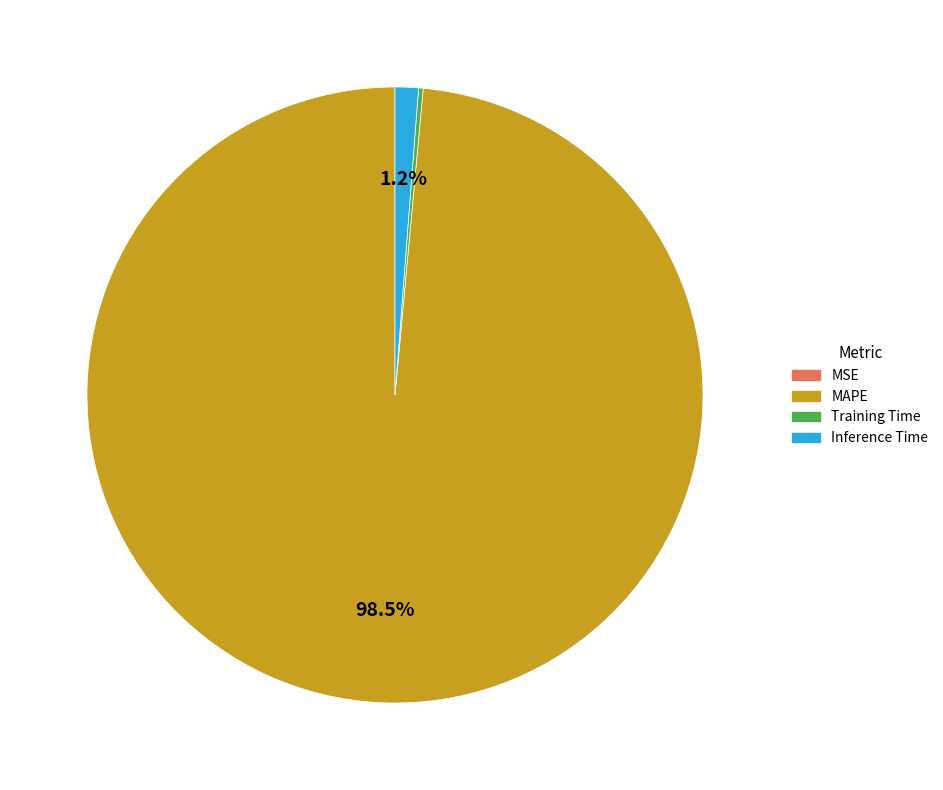

To the nearest percent, what is the average slice percentage?

25%